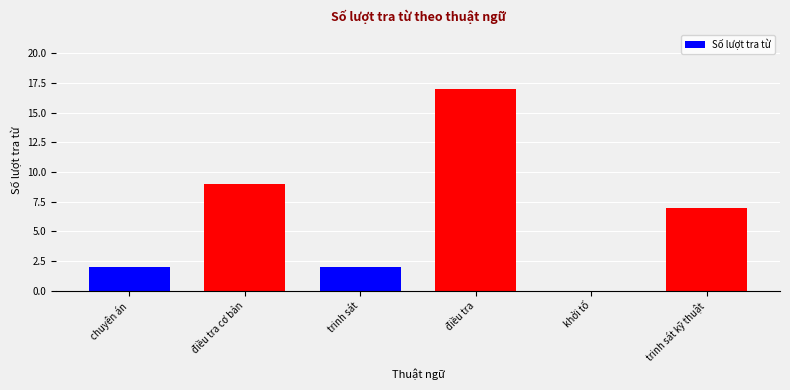

Reading left to right, list all the values displayed in this chart.

2	9	2	17	0	7